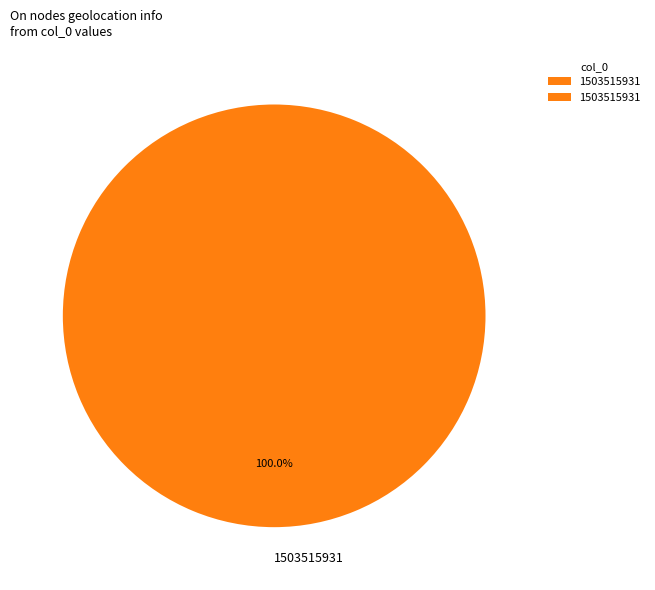

How many segments does this pie chart have?

1